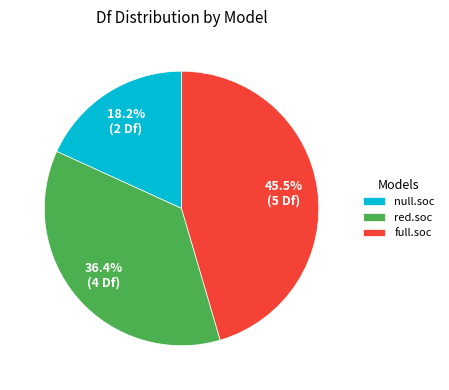

Which slice is the smallest?

null.soc